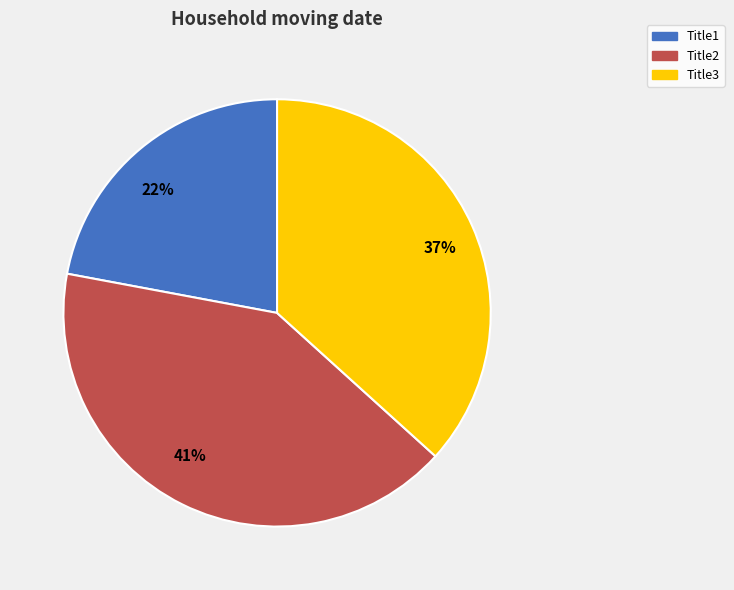

Count the number of slices in the pie.

3